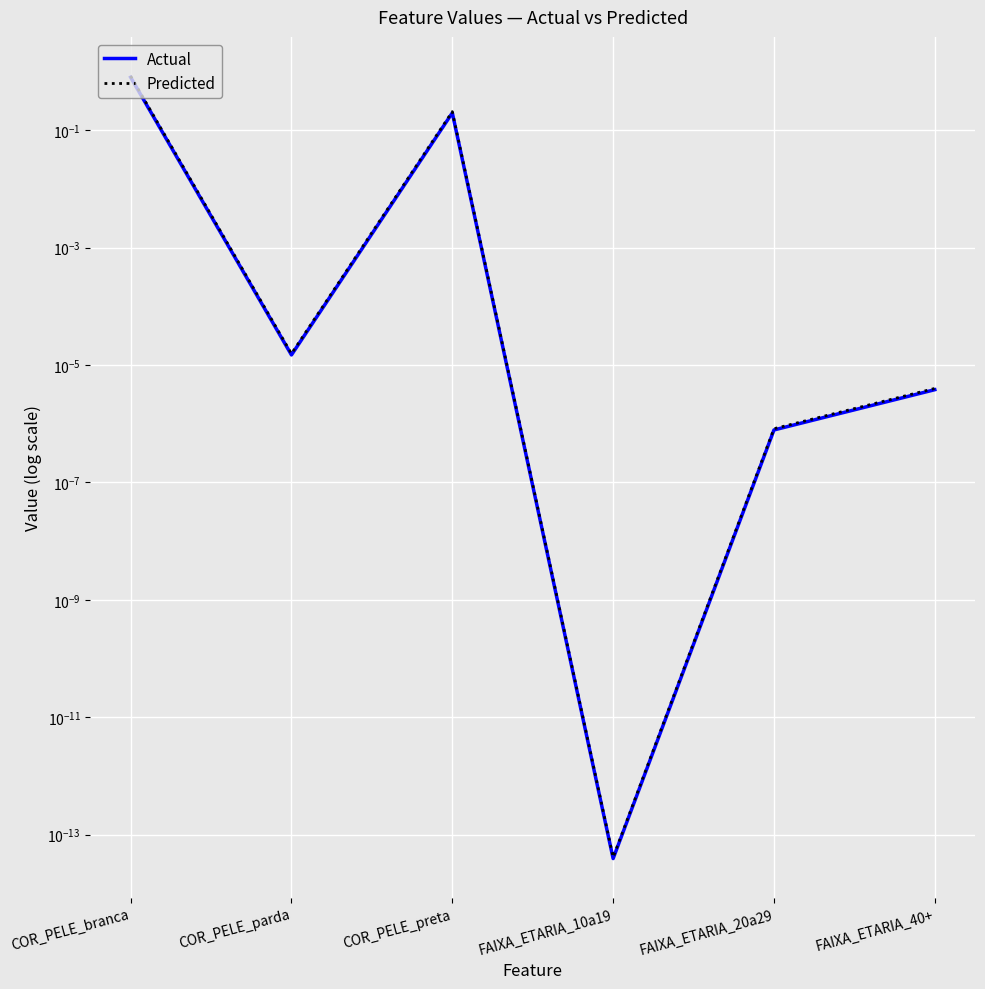

Read the Predicted value at COR_PELE_preta.

0.2